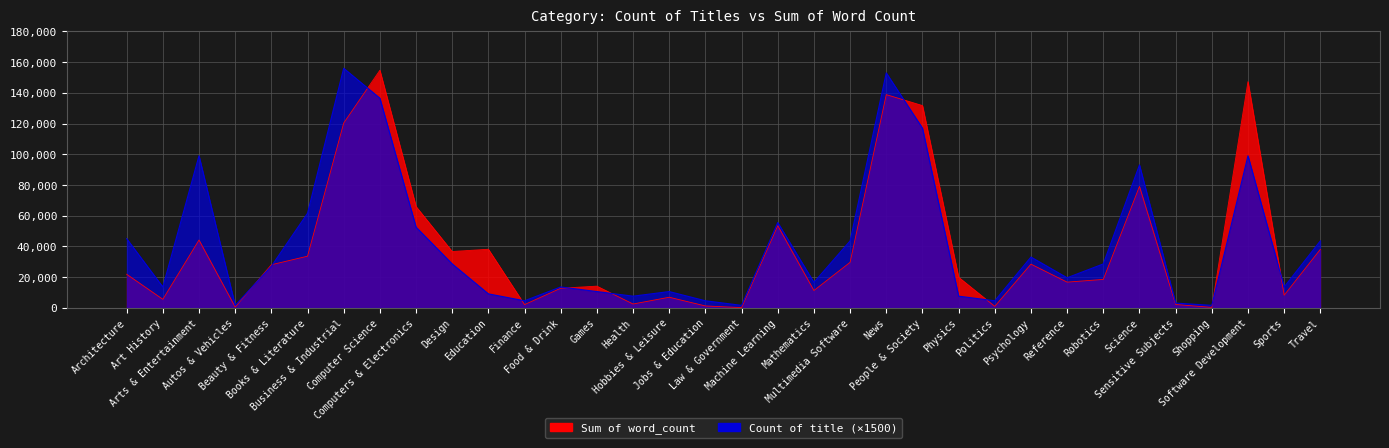

True or false: Sum of word_count has a value of 78749 at Machine Learning.

False